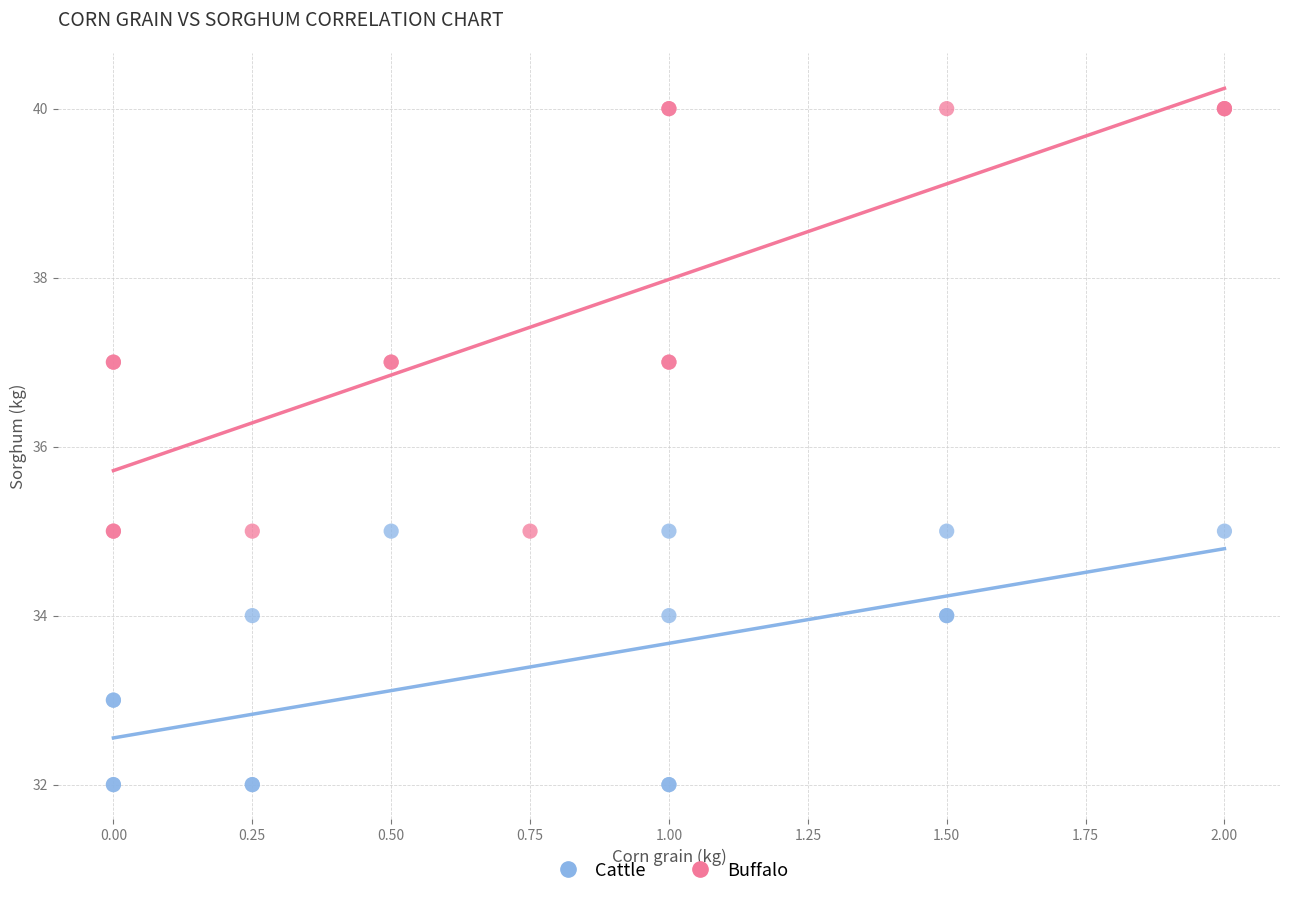

Which series reaches the minimum Y coordinate?

Cattle